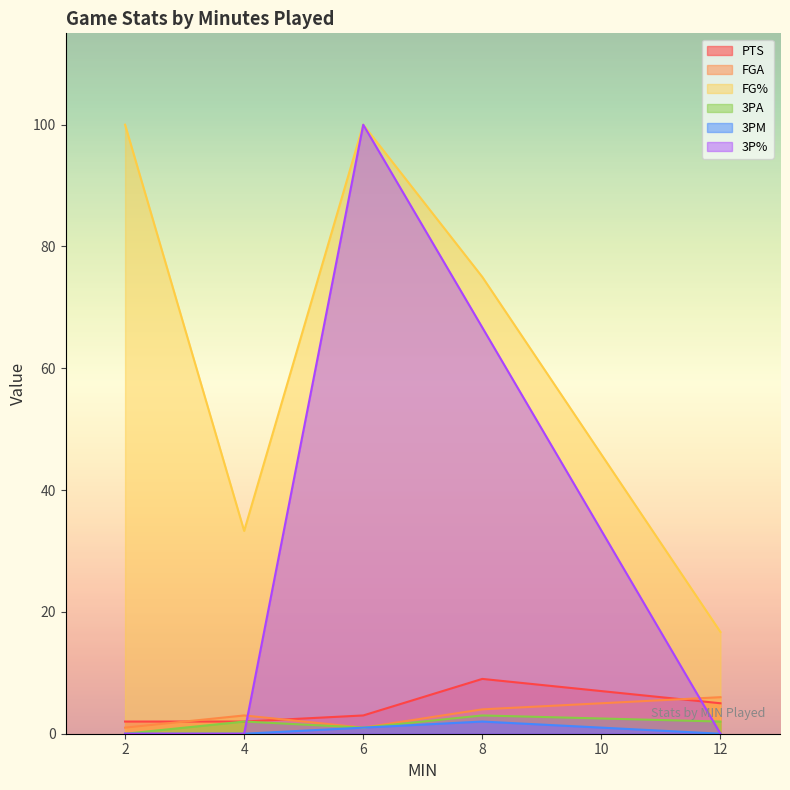

Does the chart display data point markers on the line(s)?

No